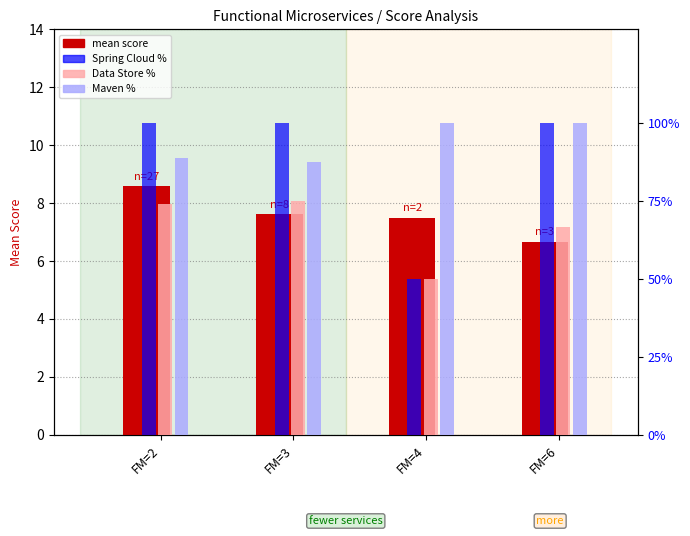

What value does the Maven % series have at FM=6?

100.0